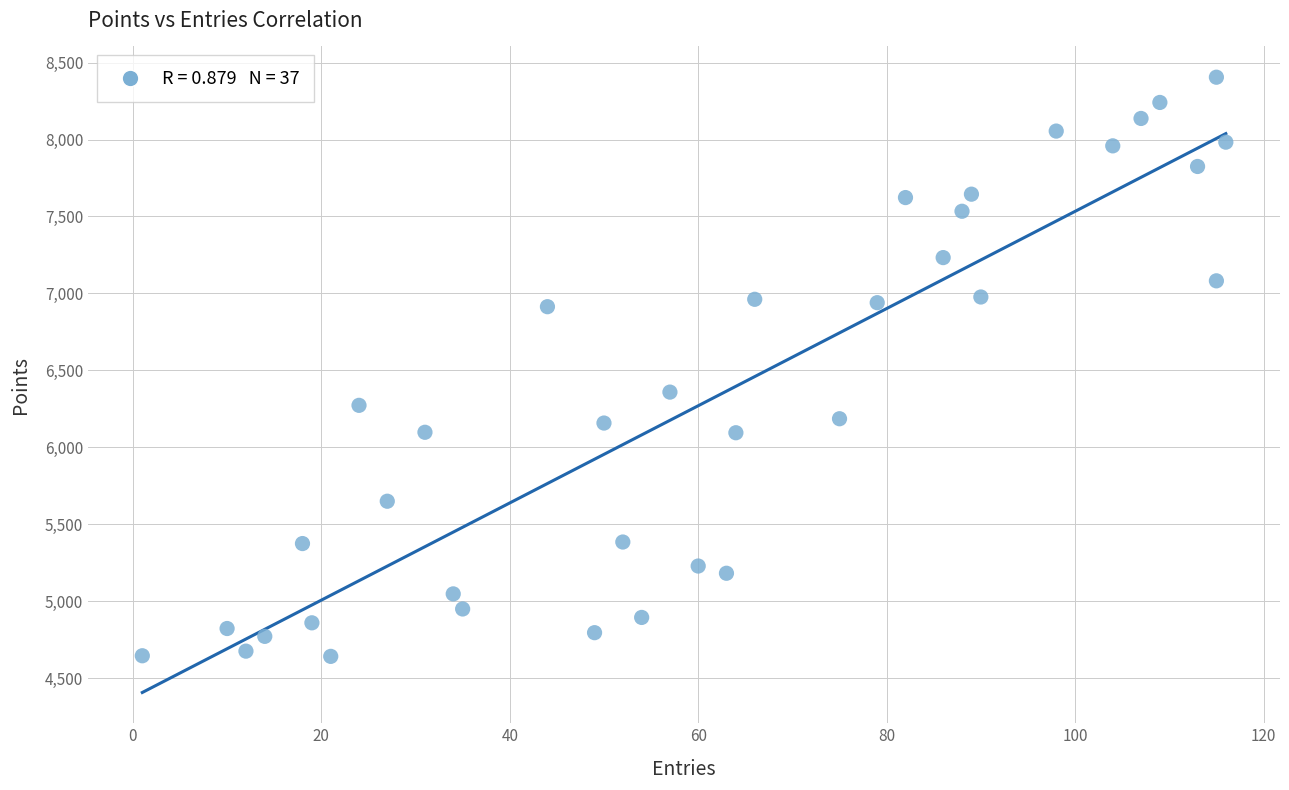

What is the range of Y values (max minus min)?

3763